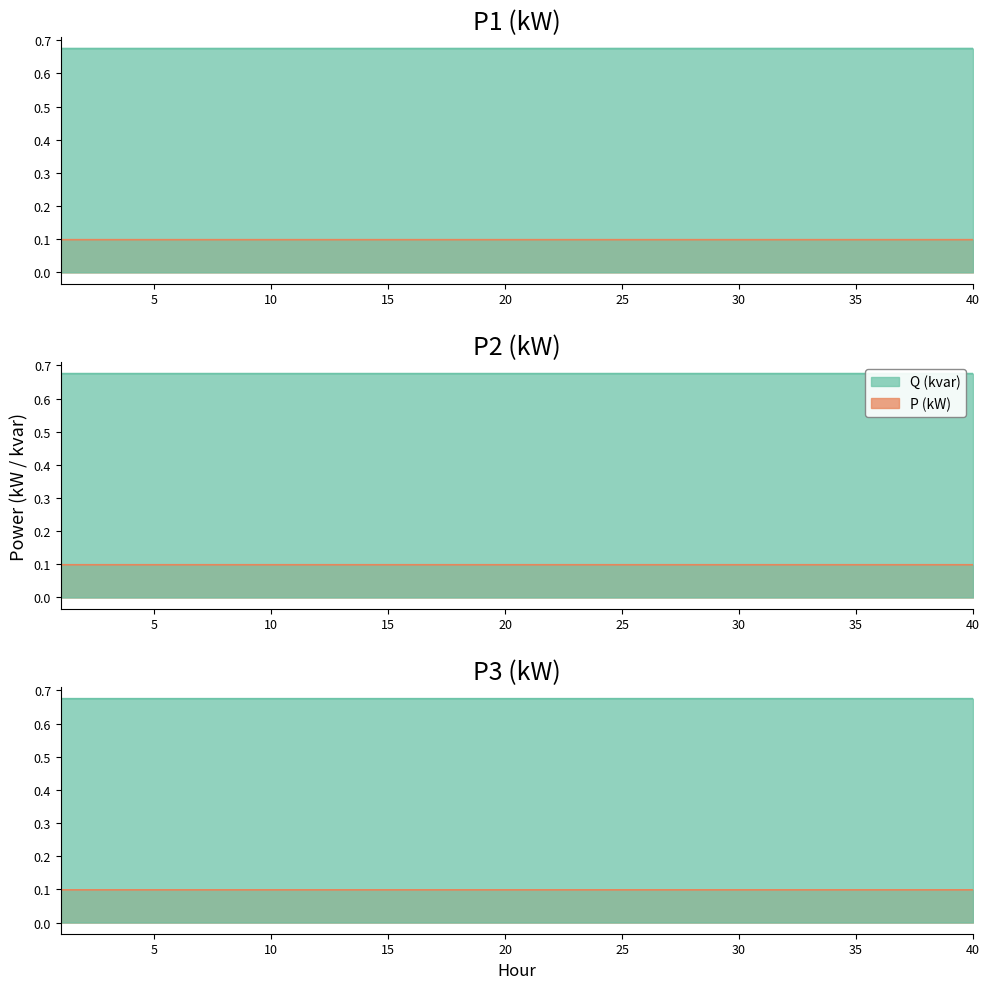

Which category has the highest value in the P3 (kW) series?

25